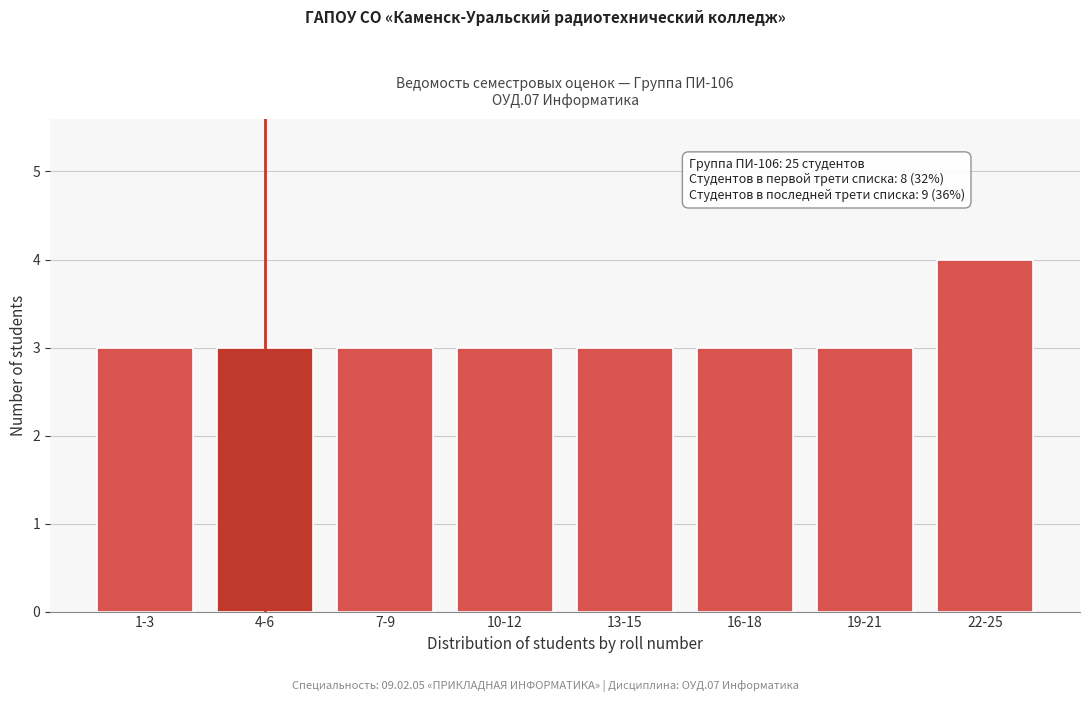

Reading right to left, transcribe all the data shown in this chart.

4	3	3	3	3	3	3	3